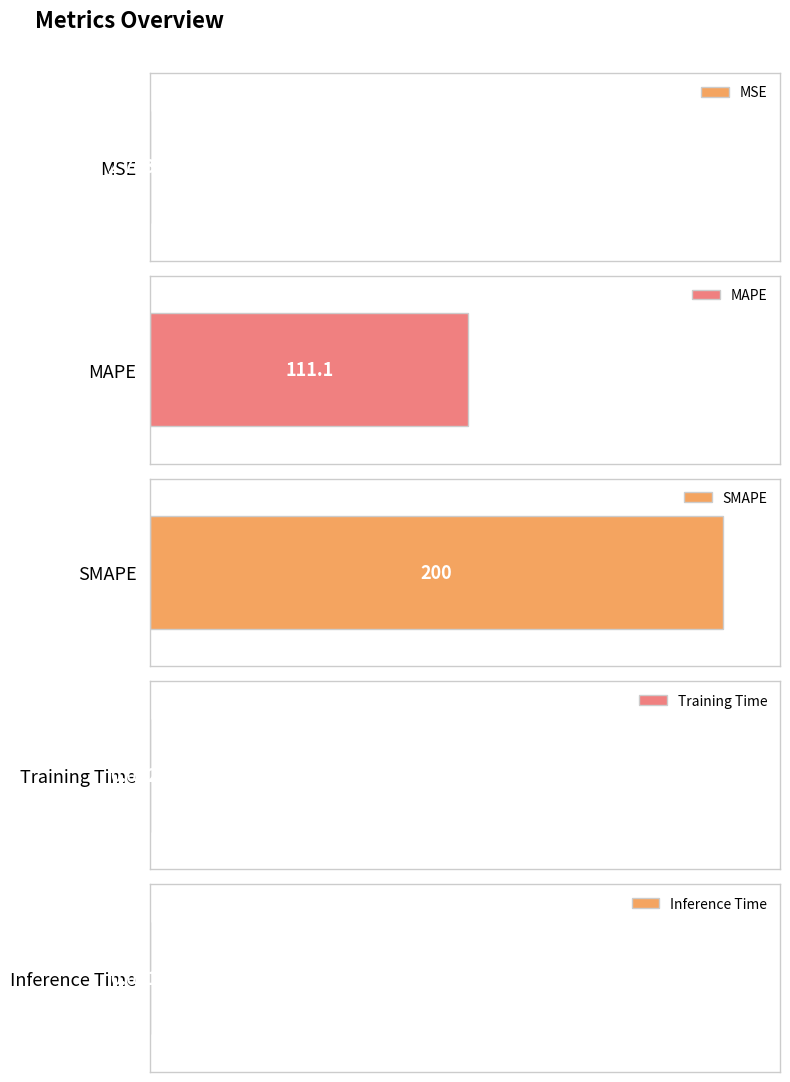

Rank the categories by value from lowest to highest.

MSE, Inference Time, Training Time, MAPE, SMAPE